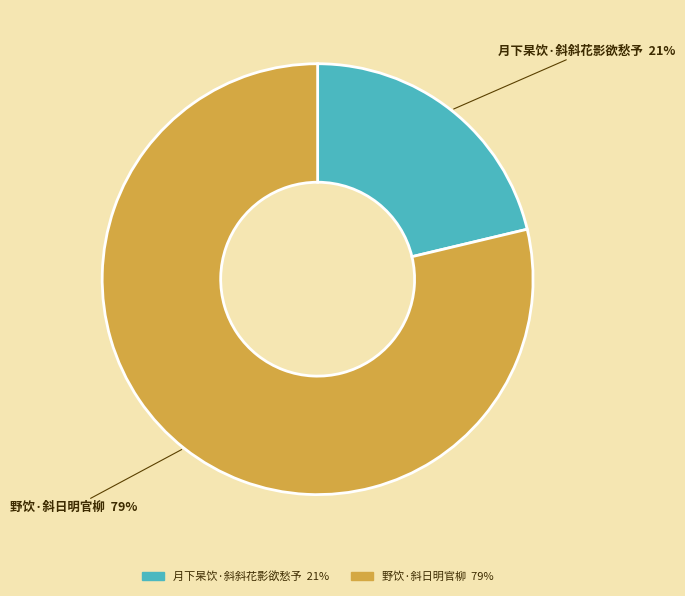

Which has a higher value, 月下杲饮·斜斜花影欲愁予 or 野饮·斜日明官柳?

野饮·斜日明官柳